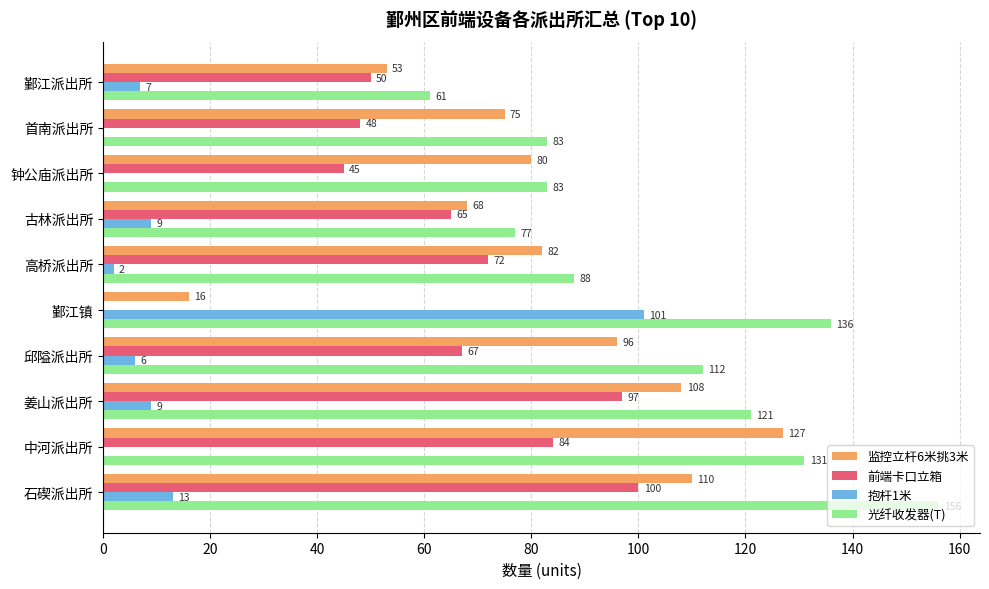

Read the 光纤收发器(T) value at 古林派出所, to the nearest 5.

75